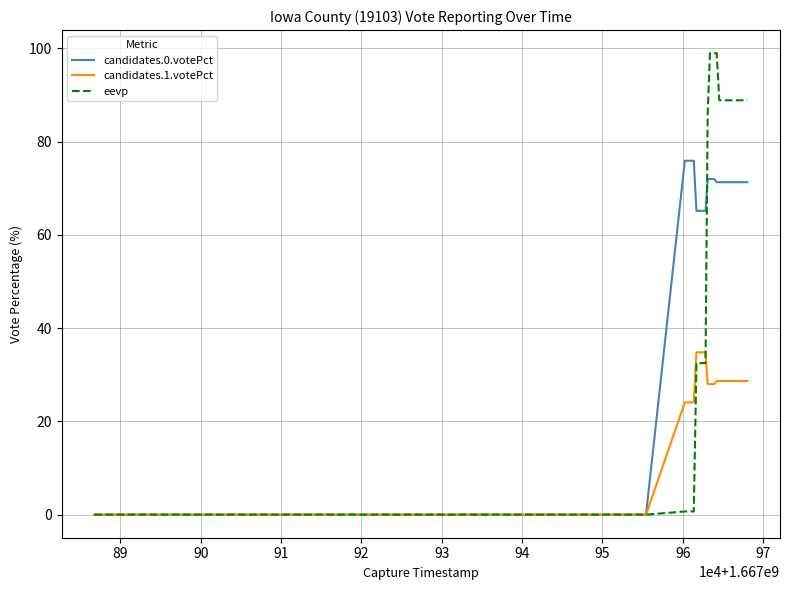

List the series in order of their peak value, lowest first.

candidates.1.votePct, candidates.0.votePct, eevp